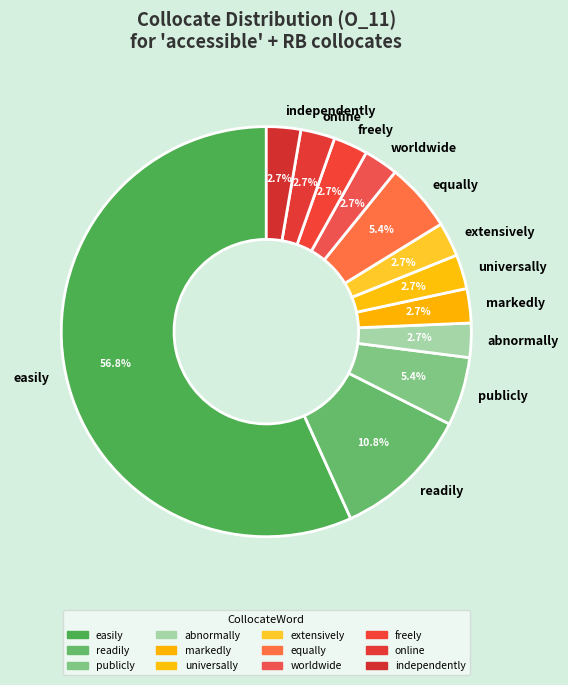

To the nearest percent, what portion does extensively represent?

3%